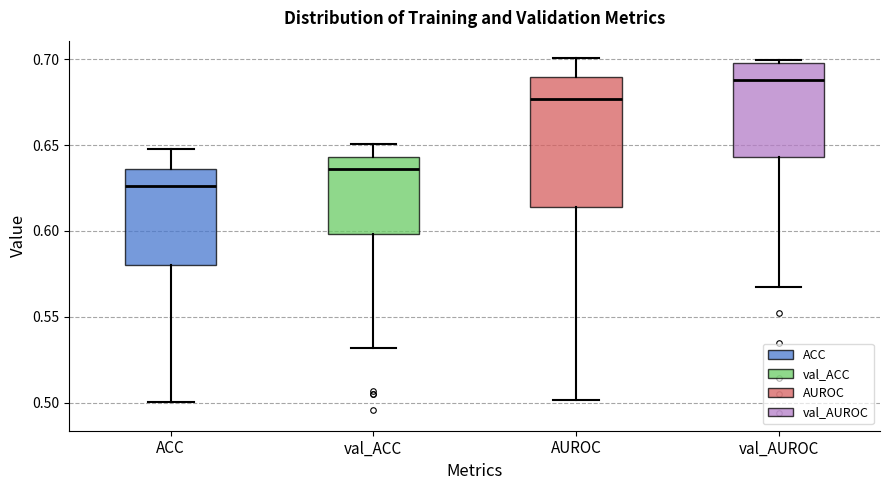

Which box's median line is the highest?

val_AUROC